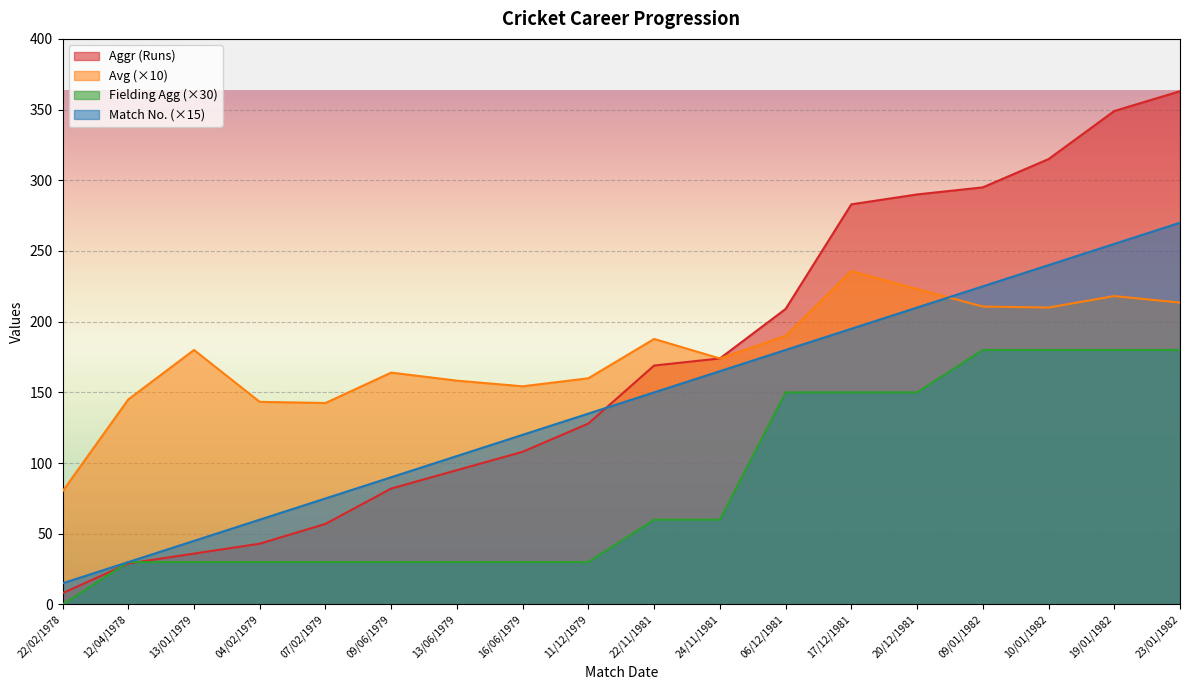

At how many categories does at least one series exceed 112?

17